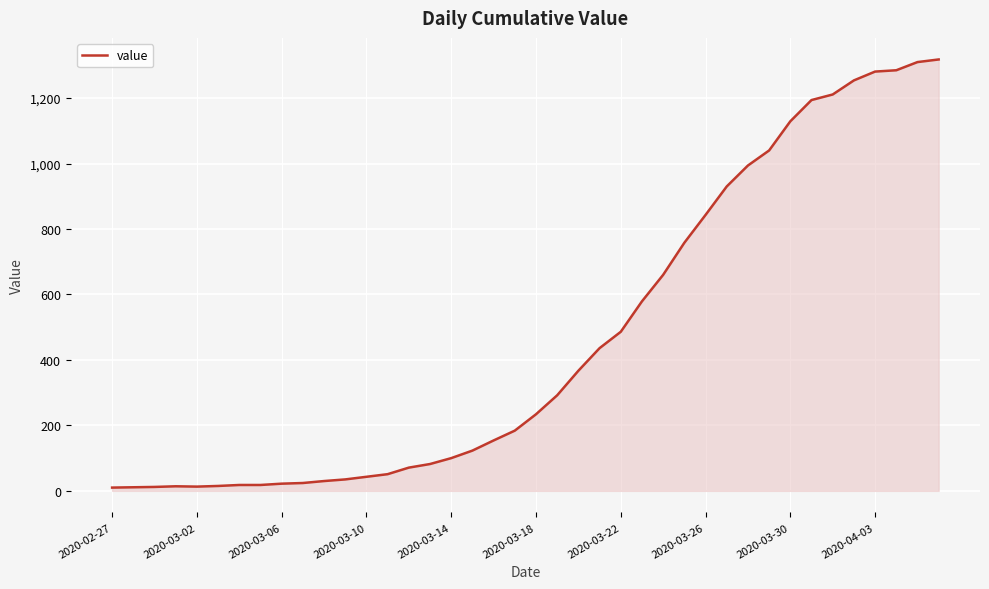

How many lines are shown in the chart?

1